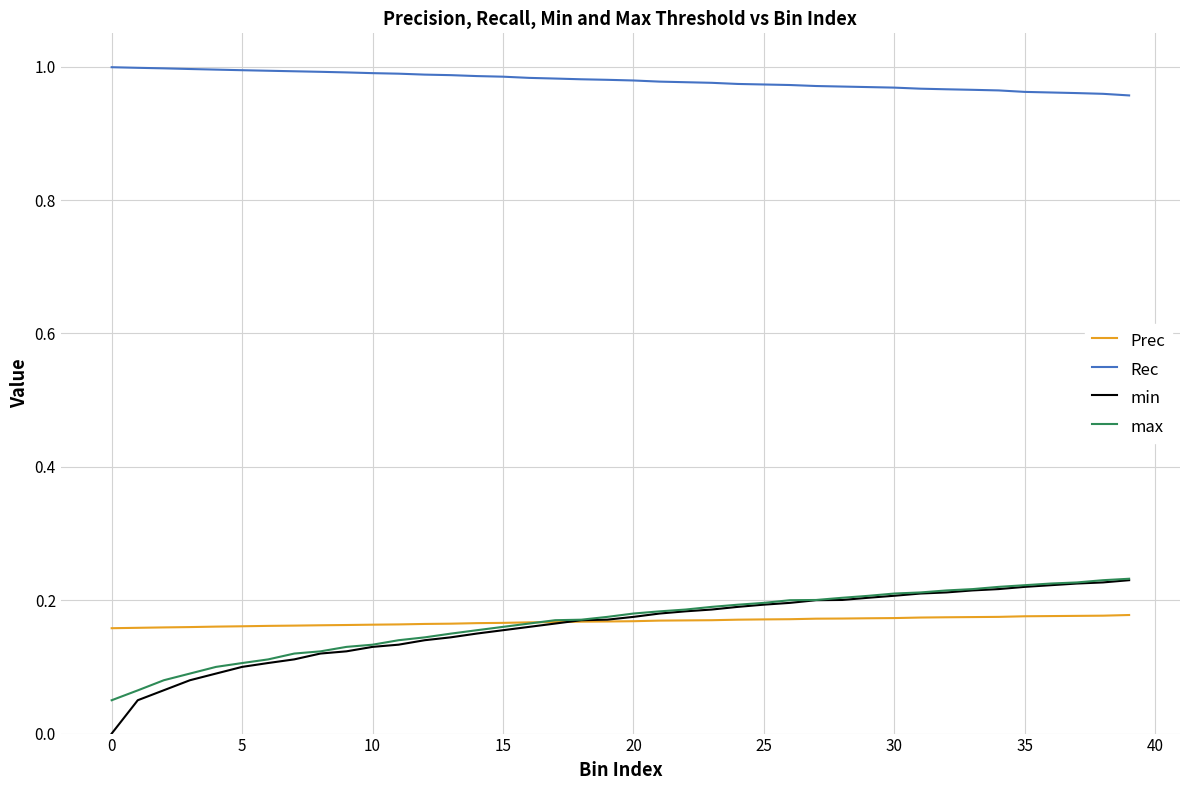

Which series has the largest total across all categories?

Rec